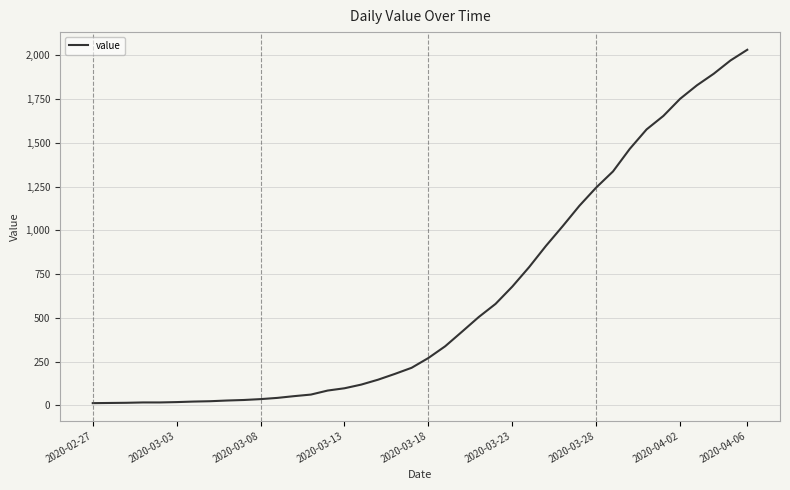

What is the maximum value shown in the chart?

2032